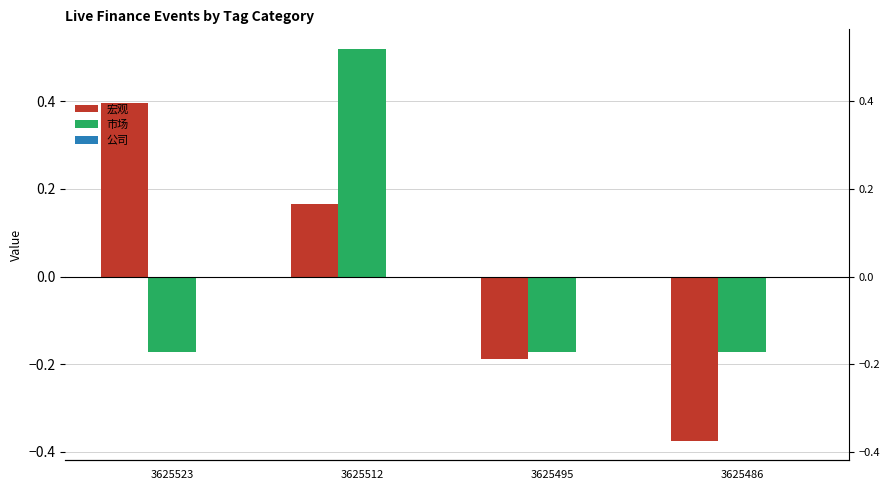

Is it true that 宏观 equals -0.1 at 3625495?

False